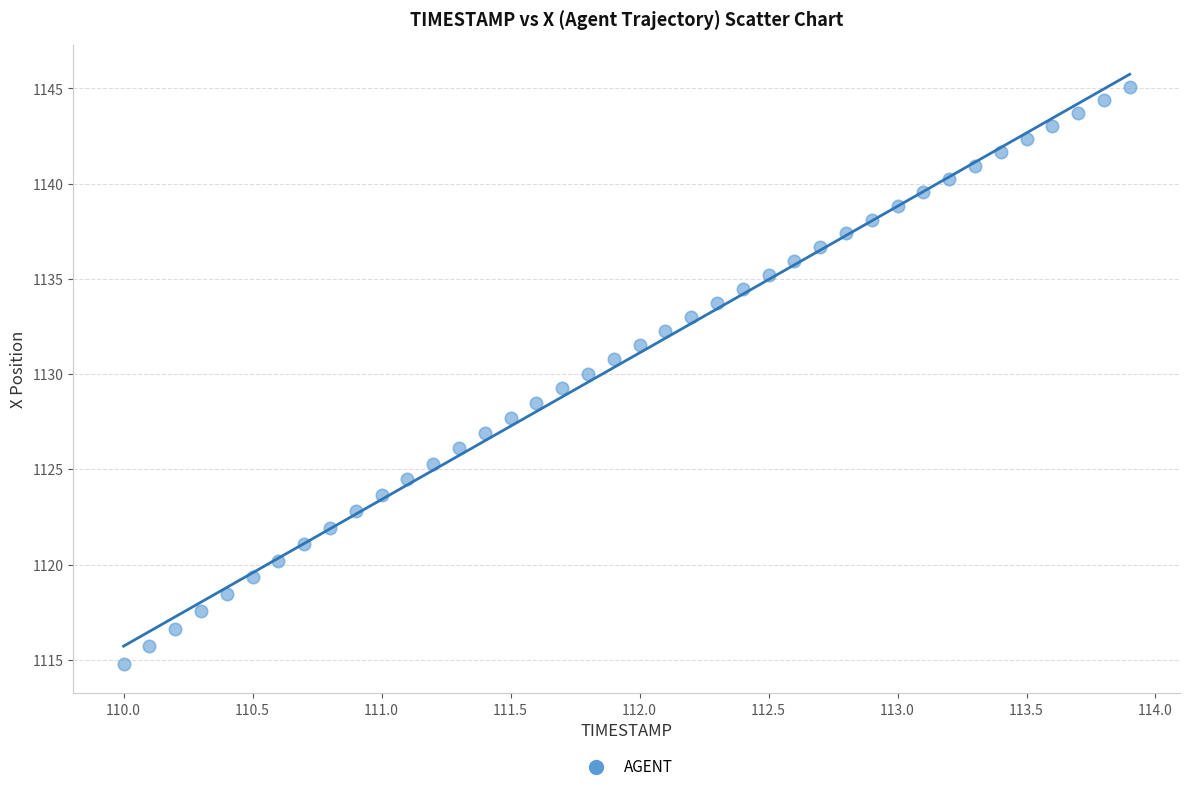

What is the range of Y values (max minus min)?

30.3